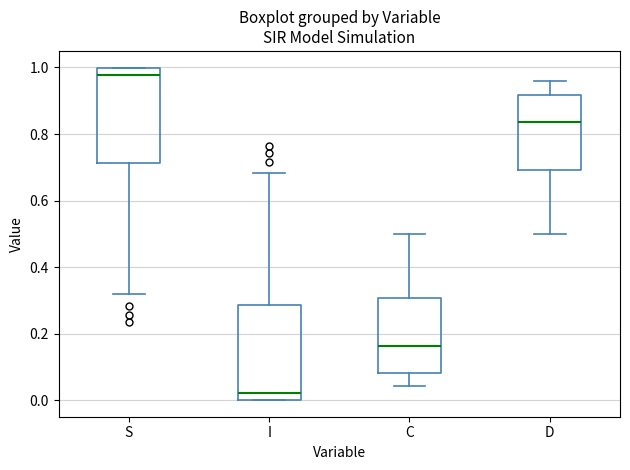

Reading left to right, transcribe this box plot: for each box, give where its median line is, the range the box spans, and where its two whiskers end, as read against the y-axis. The values are not printed on the chart, so give them approximately, as read against the axis.

S: median 0.98, box 0.72 to 1.00, whiskers 0.32 to 1.00
I: median 0.02, box 0.00 to 0.28, whiskers 0.00 to 0.68
C: median 0.16, box 0.08 to 0.30, whiskers 0.04 to 0.50
D: median 0.84, box 0.70 to 0.92, whiskers 0.50 to 0.96